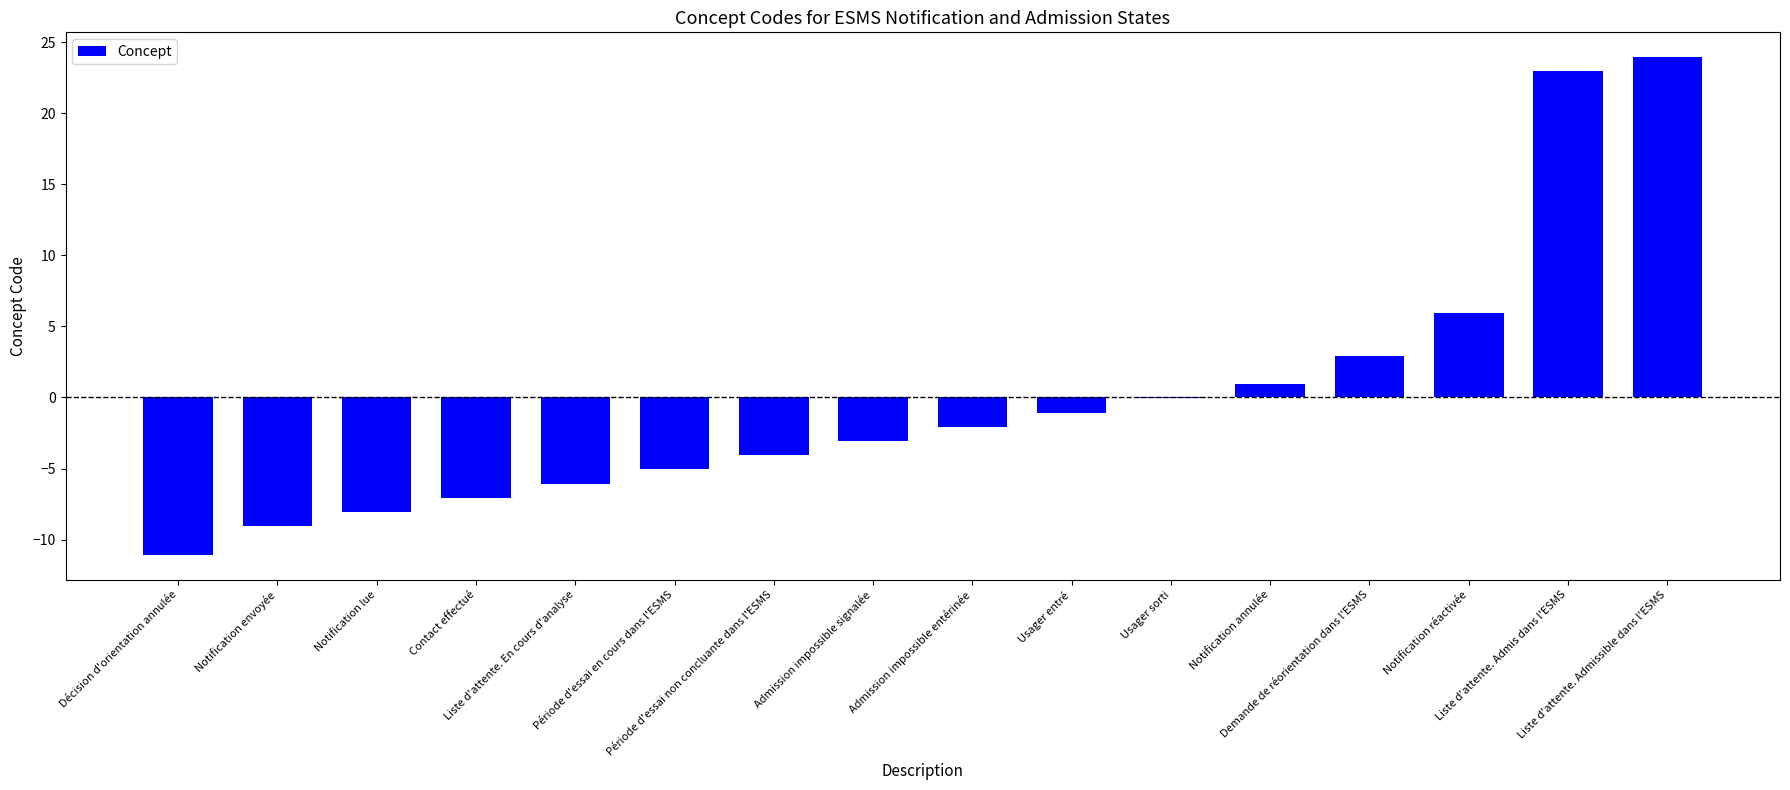

How many values exceed -2?

7